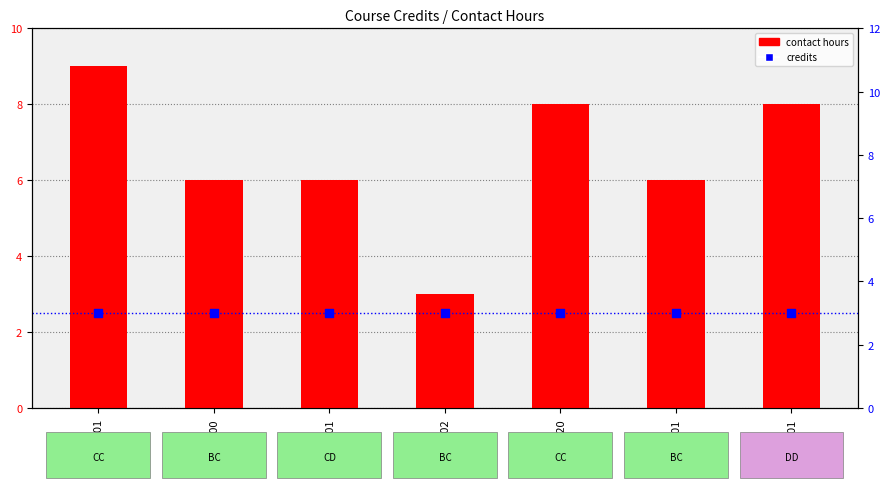

What are all the series names shown in the legend?

contact hours, credits